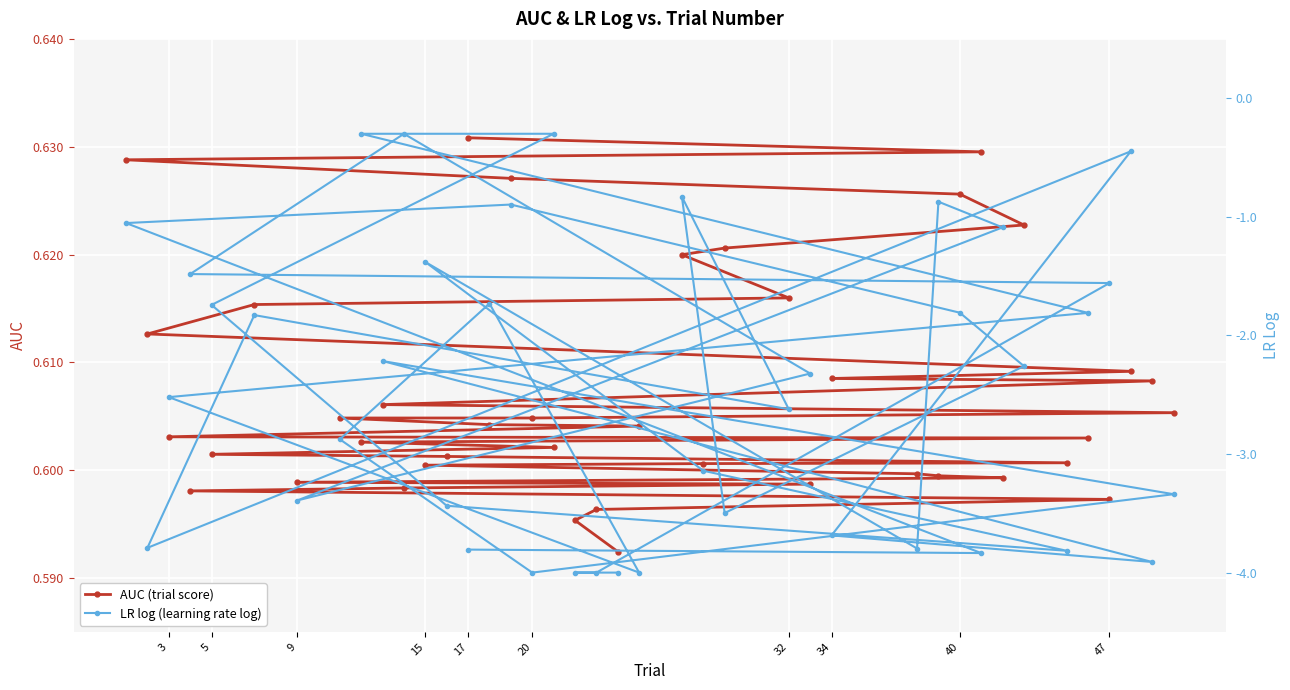

How many lines are shown in the chart?

2